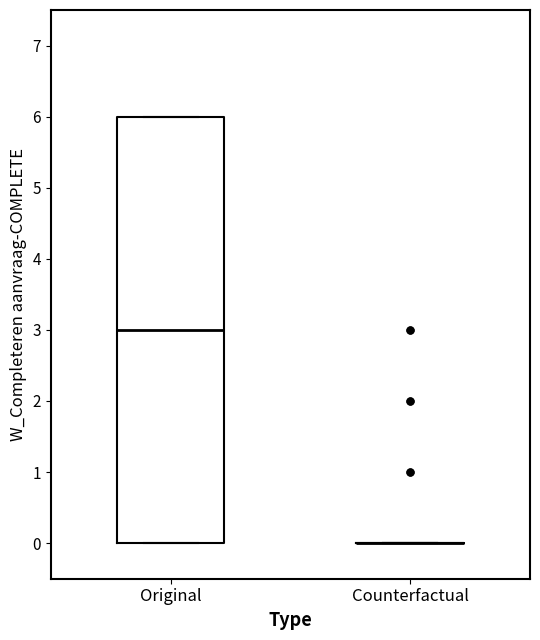

Which box is the tallest, from its lower edge to its upper edge?

Original